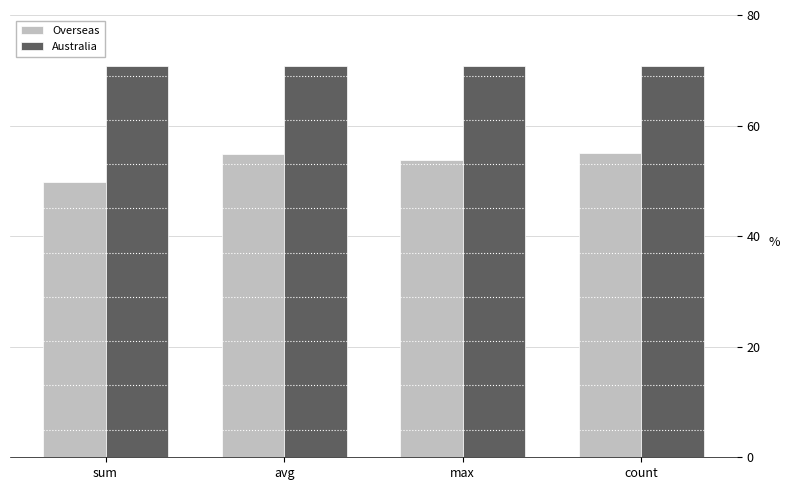

The Australia series shows 26.1 at avg. True or false?

False